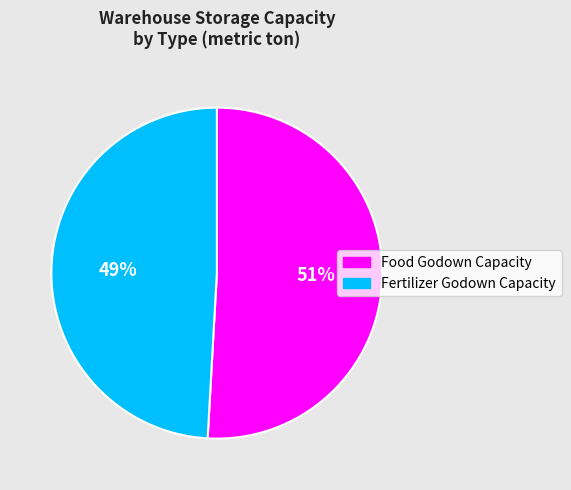

What is the majority slice?

Food Godown Capacity